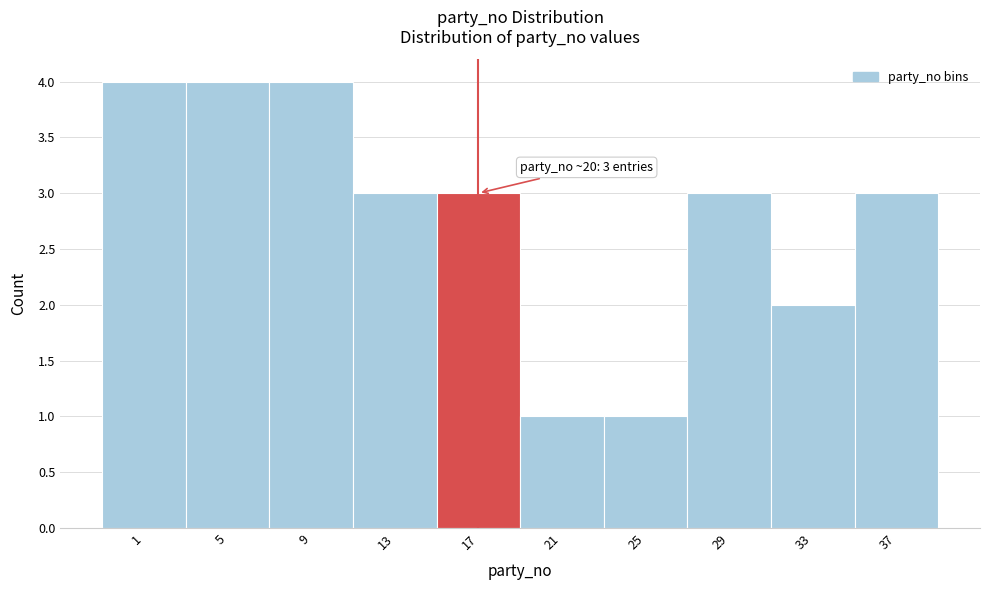

Reading right to left, extract all data points from this chart.

37=3	33=2	29=3	25=1	21=1	17=3	13=3	9=4	5=4	1=4